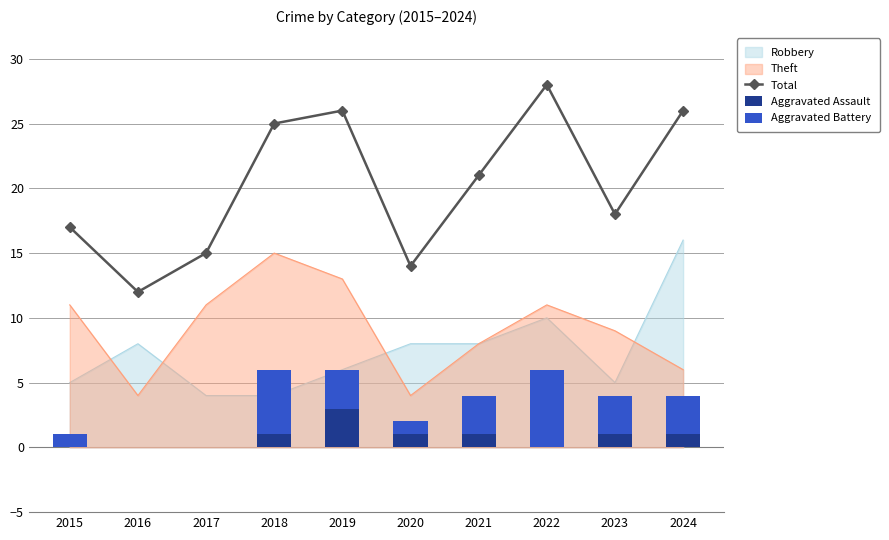

How many groups of bars are there?

10